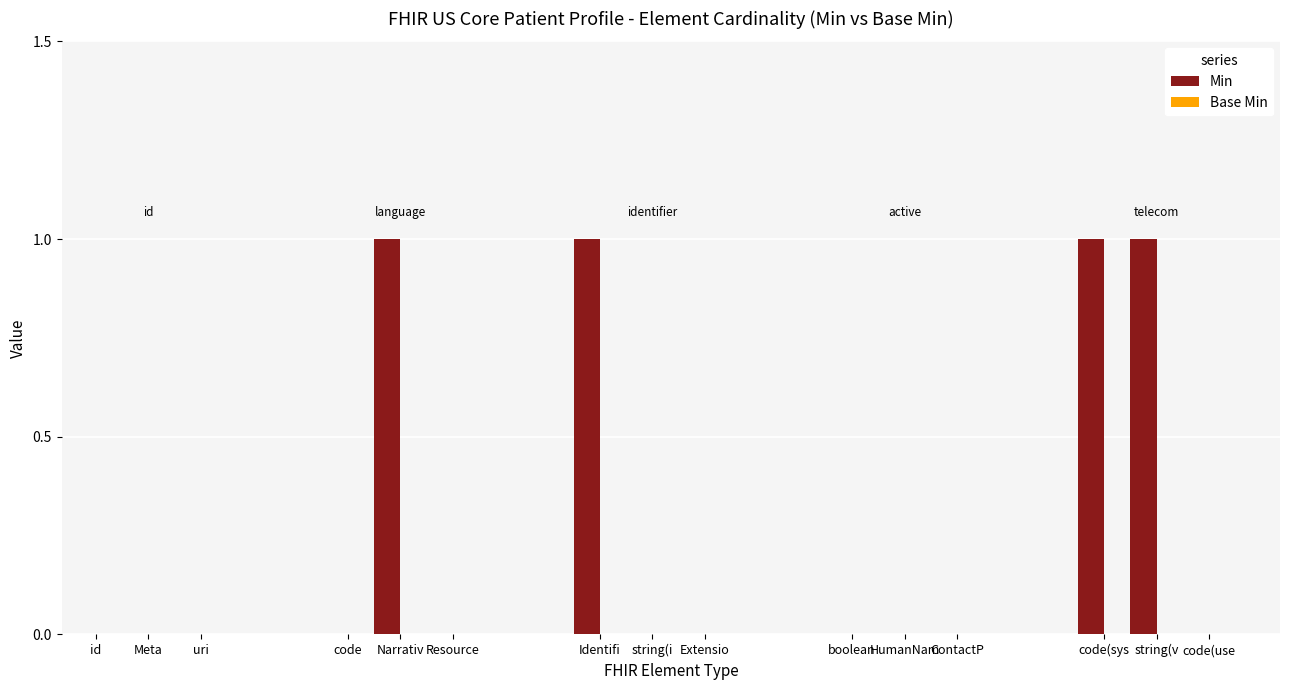

Read the Min value at Narrative.

1